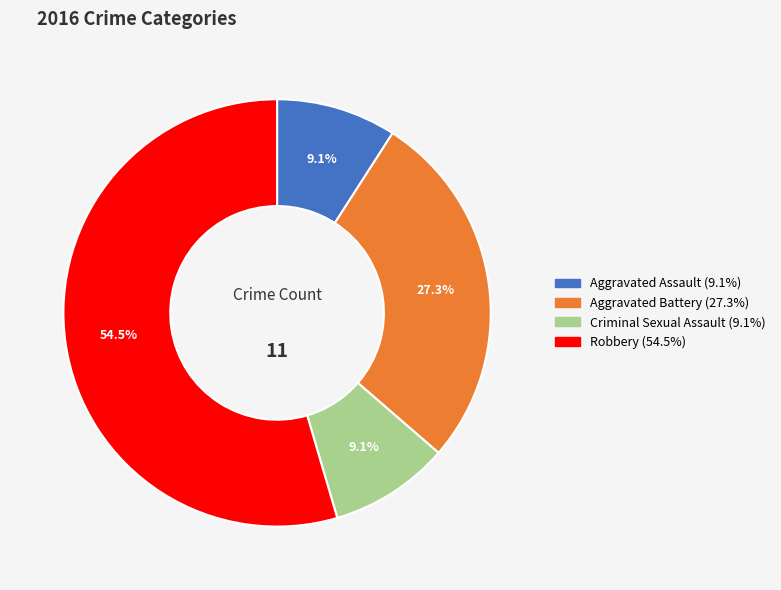

Between Aggravated Battery and Criminal Sexual Assault, which is larger?

Aggravated Battery